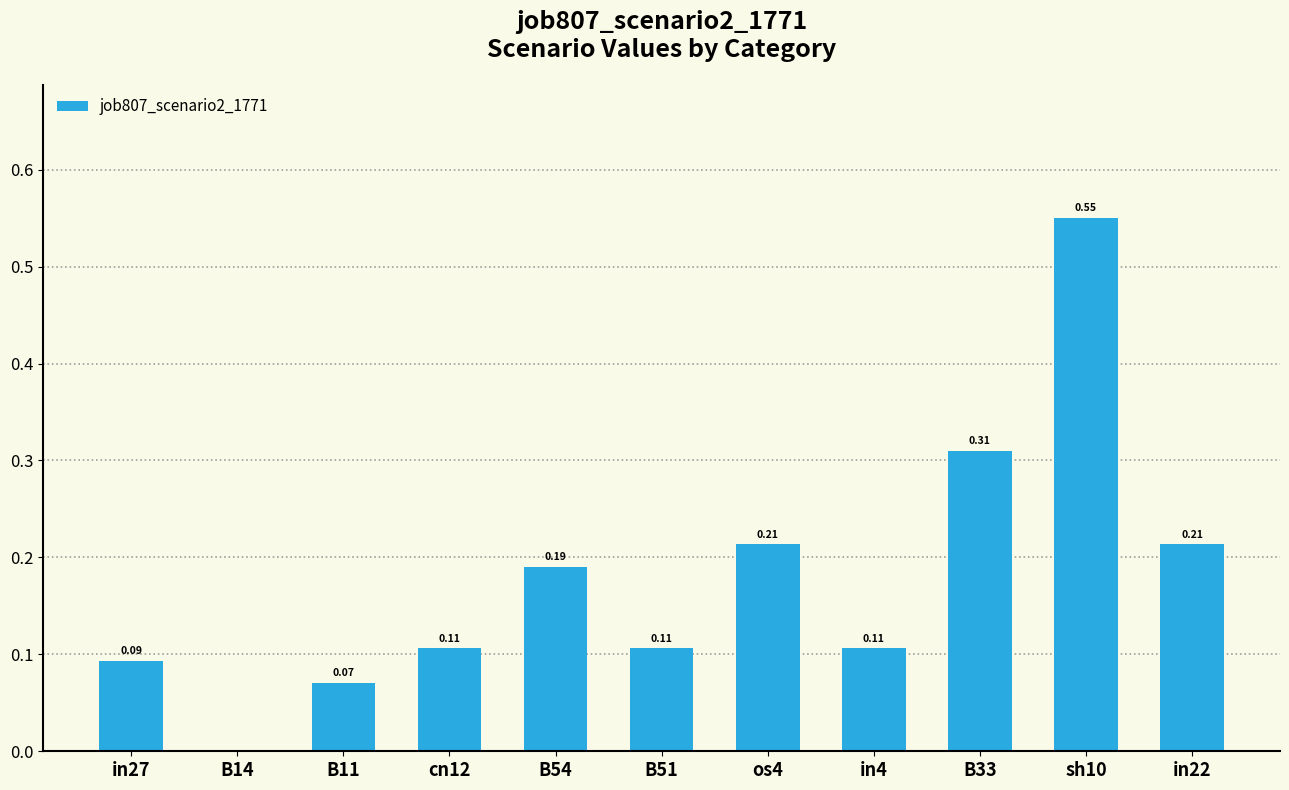

Are the bars grouped side by side (vs. stacked)?

No